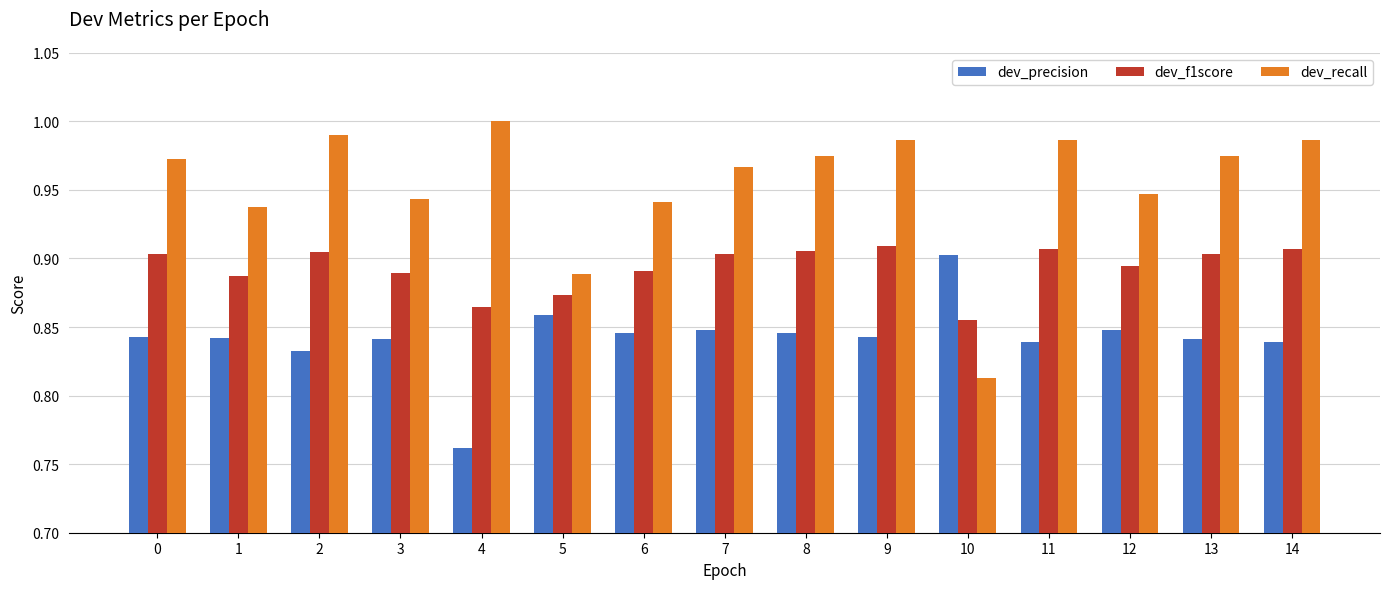

Rank the series by their average value, from highest to lowest.

dev_recall, dev_f1score, dev_precision